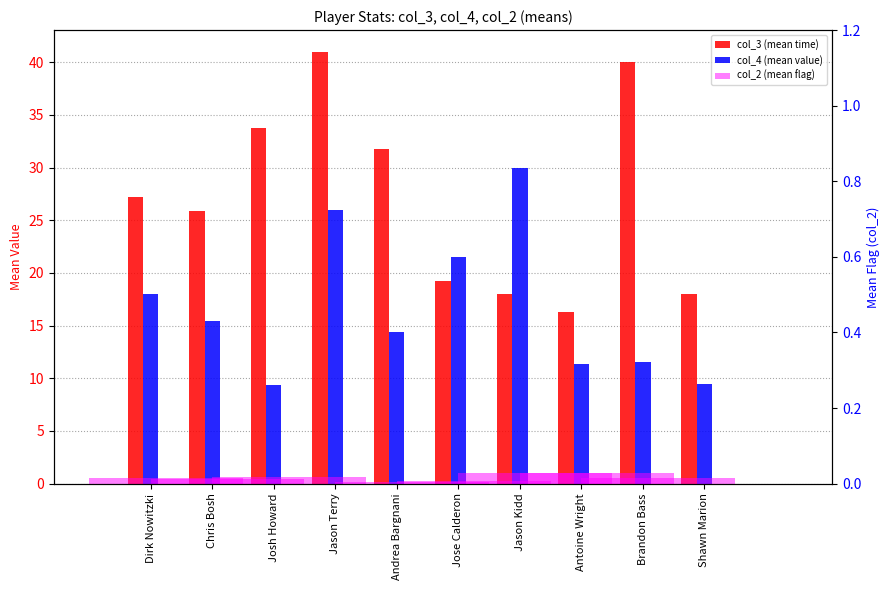

Rank the series by their average value, from lowest to highest.

col_2 (mean flag), col_4 (mean value), col_3 (mean time)